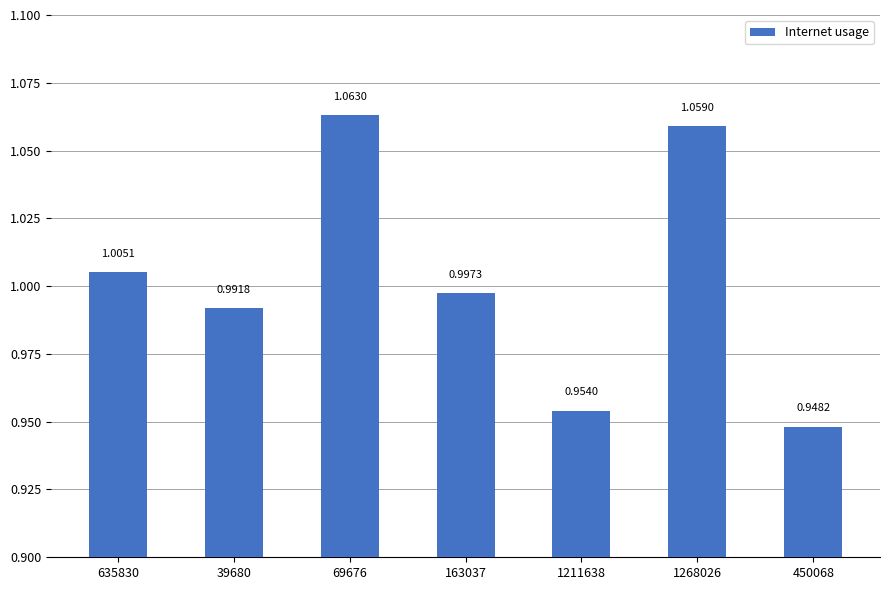

At which category does the chart reach its peak across all series?

69676